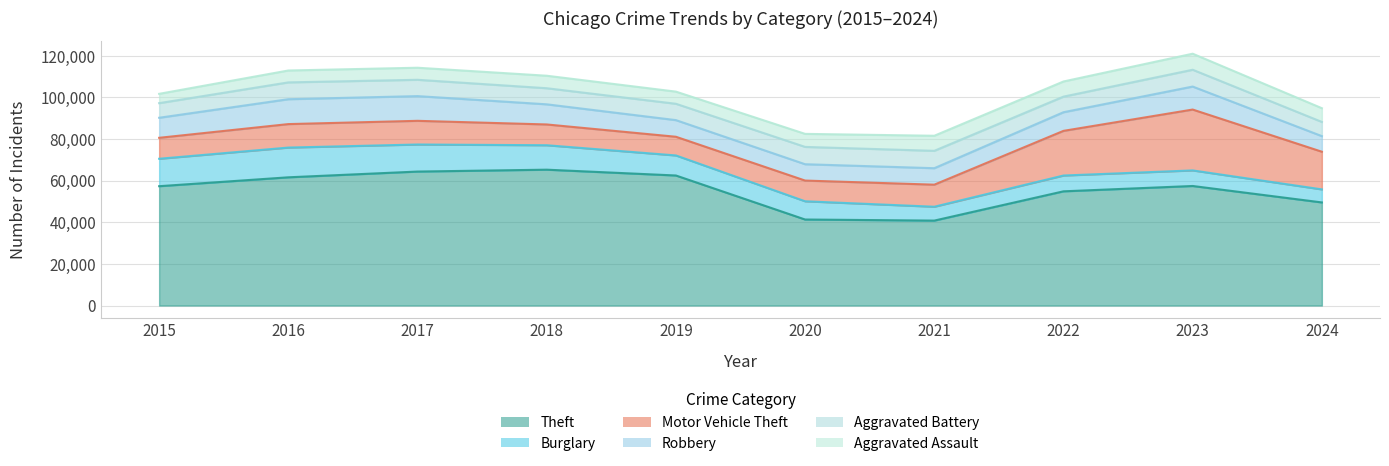

At which category does Theft reach its first local valley?

2021